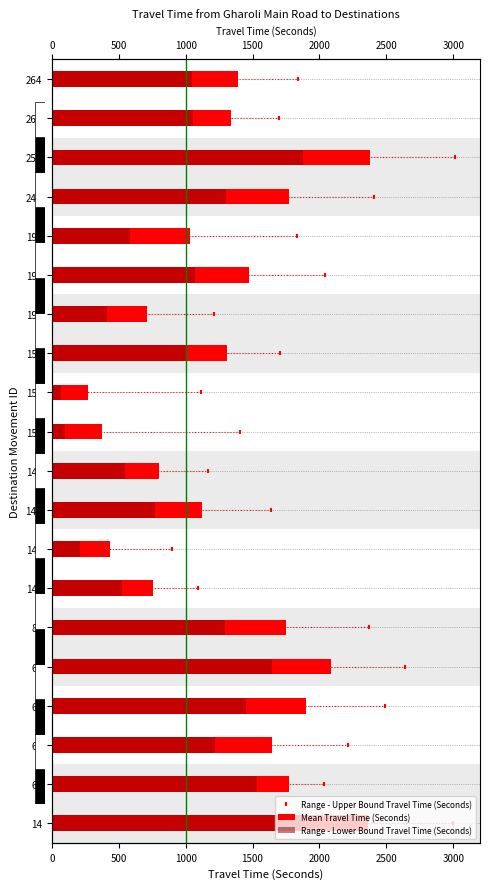

Is the value of Range - Lower Bound Travel Time (Seconds) at 151 greater than the value of Mean Travel Time (Seconds) at 151?

No